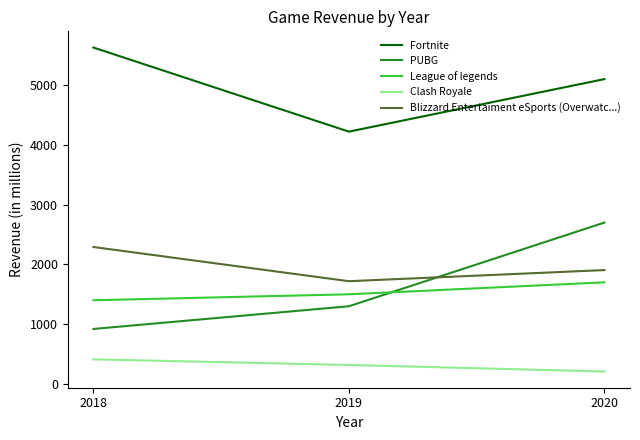

Is the value of League of legends at 2018 greater than the value of Clash Royale at 2020?

Yes